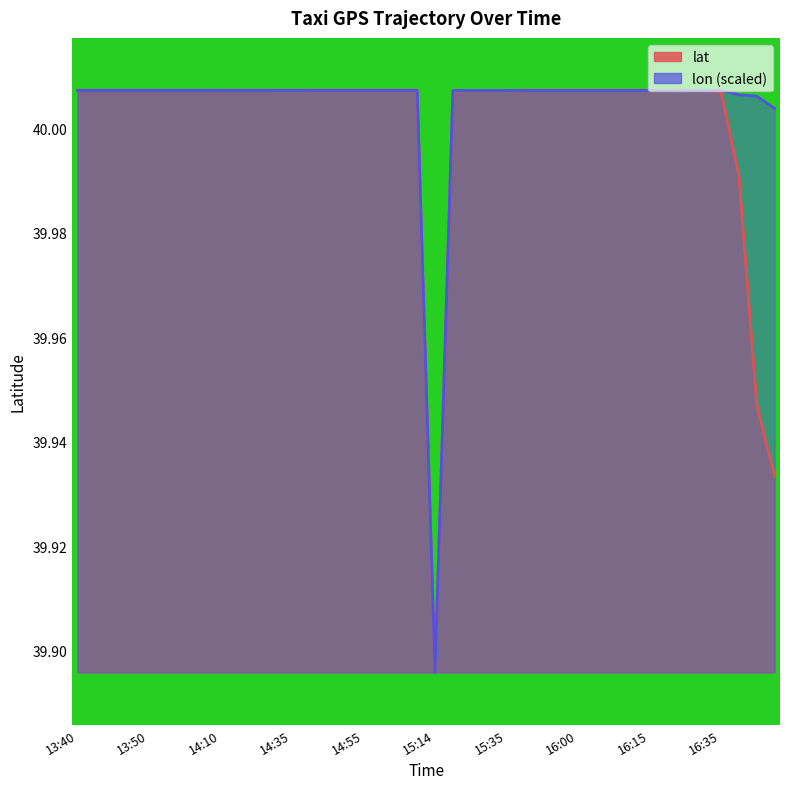

Rank the categories by lat value from lowest to highest.

15:14, 16:50, 16:45, 16:40, 16:35, 15:15, 15:25, 15:30, 15:35, 13:55, 14:00, 14:05, 16:25, 16:30, 13:40, 13:40, 13:45, 13:45, 13:50, 14:10, 15:45, 16:20, 14:20, 14:25, 14:30, 14:35, 15:50, 15:55, 16:00, 16:05, 16:10, 16:10, 16:15, 14:40, 14:45, 14:50, 14:55, 15:00, 15:05, 15:10